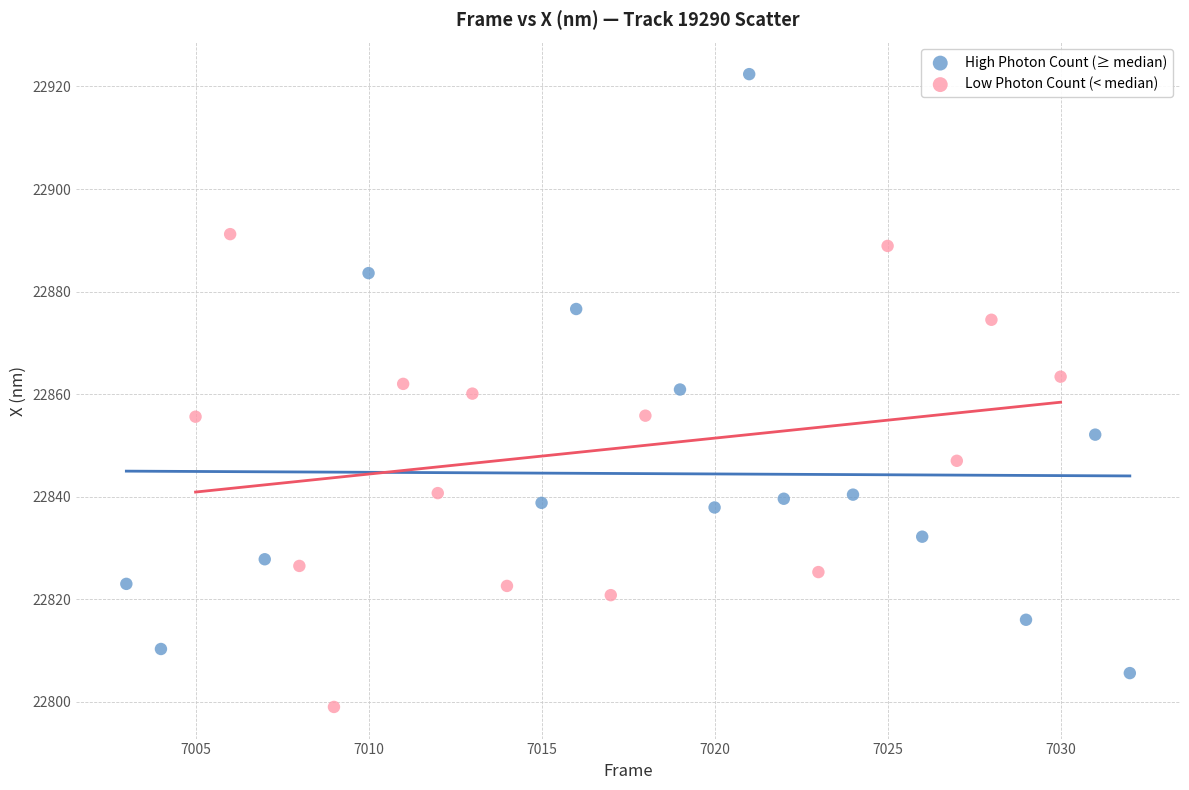

Which series has the largest Y range (max minus min)?

High Photon Count (≥ median)